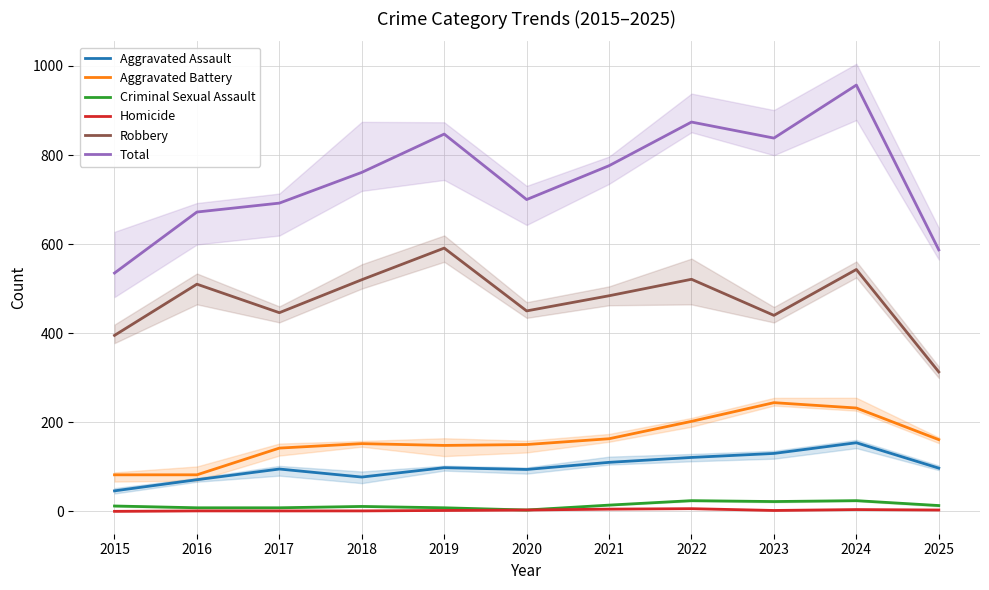

Between 2024 and 2020, which is larger?

2024